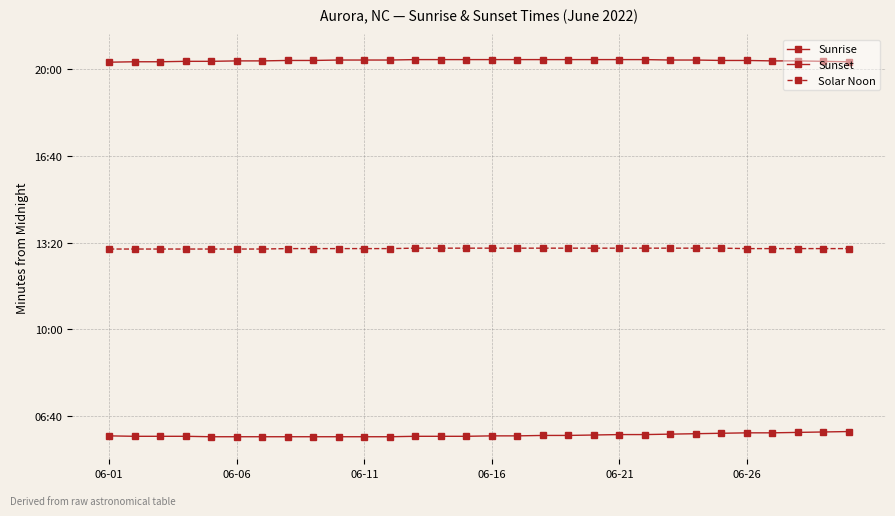

List the series in order of their peak value, highest first.

Sunset, Solar Noon, Sunrise